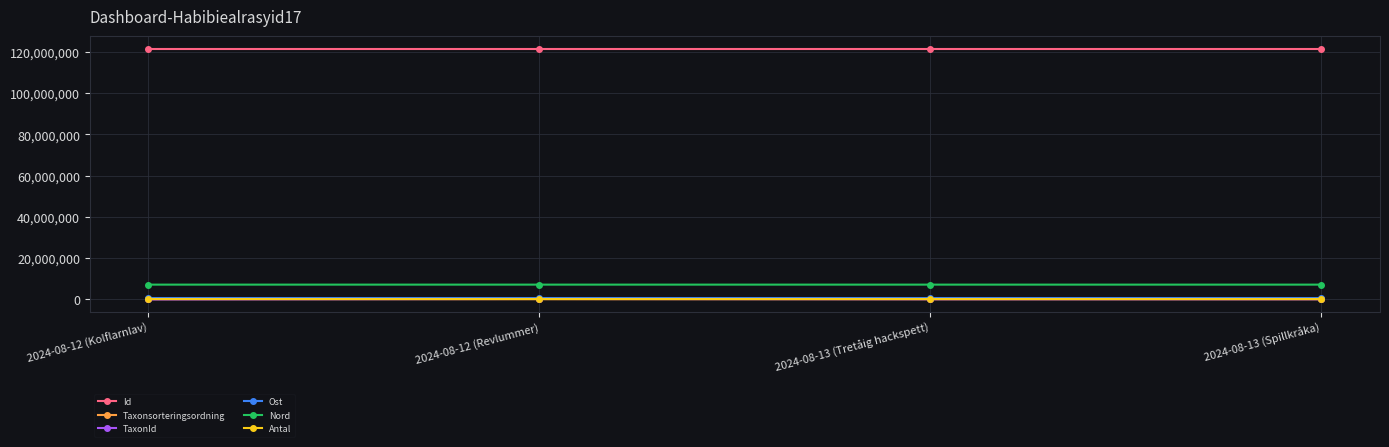

In Taxonsorteringsordning, how many points are higher than both neighbors (excluding endpoints)?

1